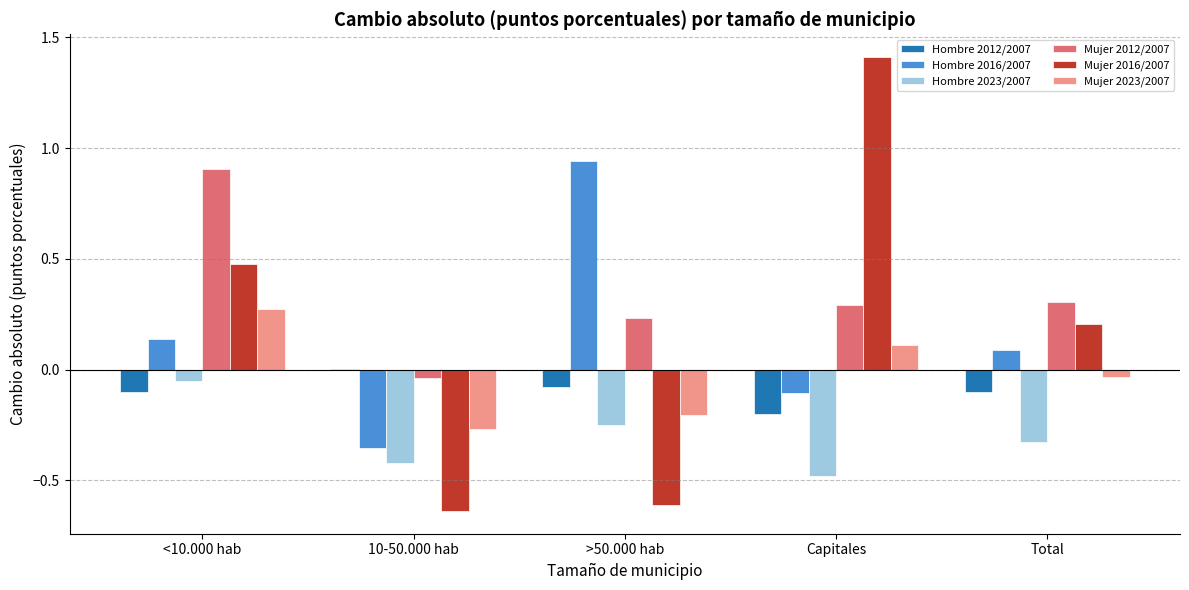

Which category has the highest value across all series?

Capitales